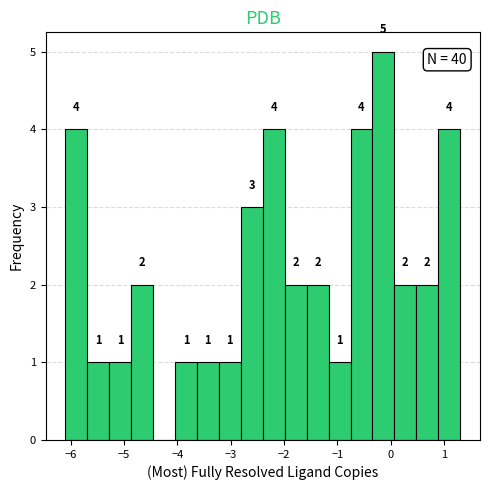

Which range on the x-axis has the tallest bar?

-0.3 to 0.1